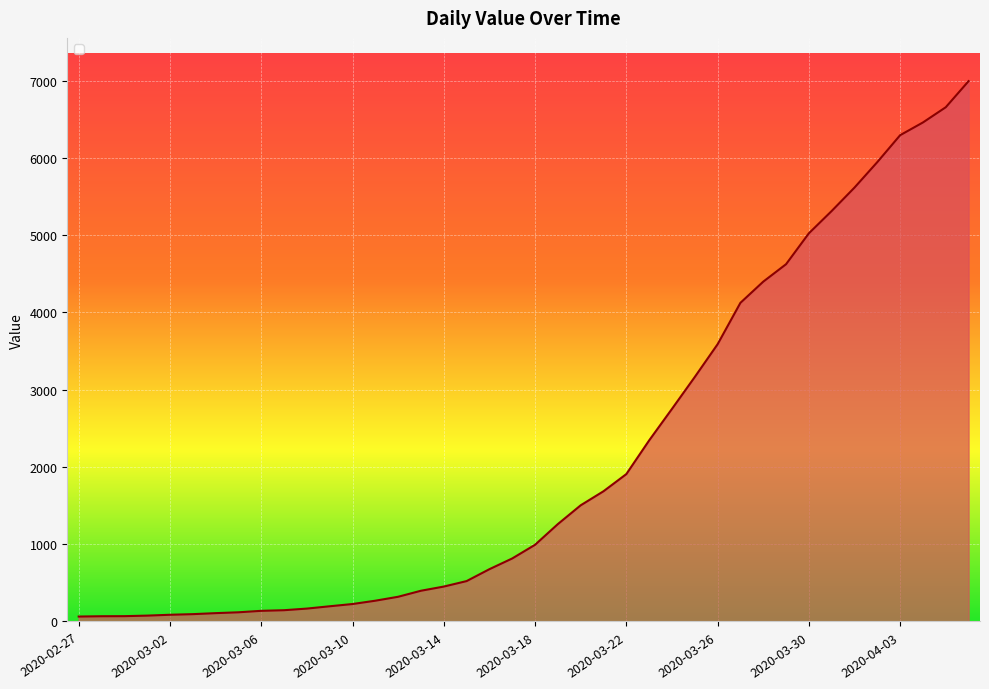

Reading right to left, transcribe all the data shown in this chart.

6995	6657	6460	6295	5947	5617	5314	5025	4625	4399	4125	3589	3165	2752	2344	1908	1686	1504	1261	993	816	677	523	452	398	320	269	226	197	167	146	138	119	108	95	87	76	69	68	64